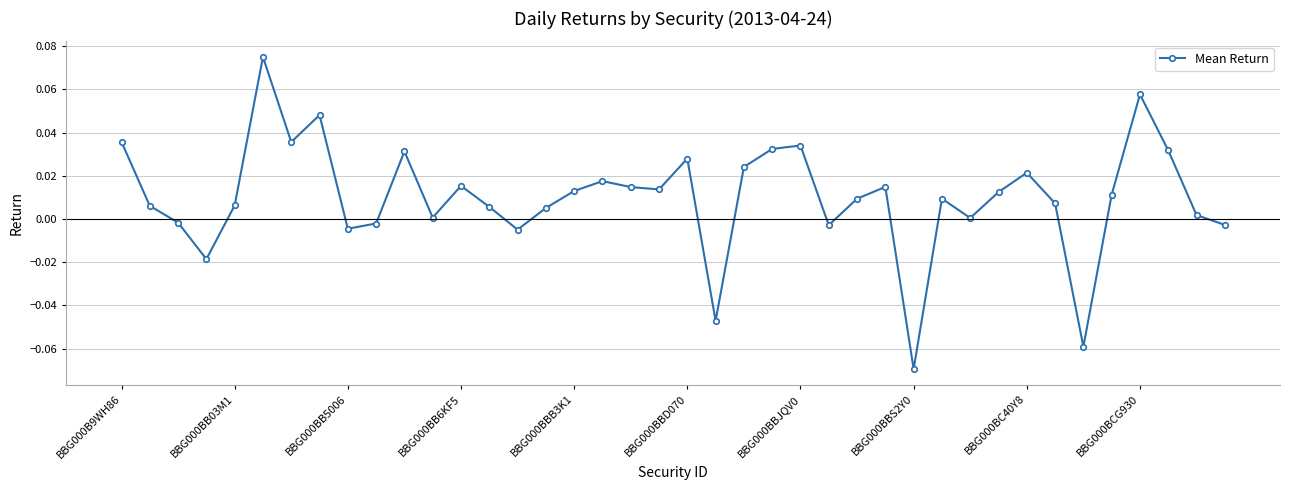

Is this an area chart (filled region under the line)?

No